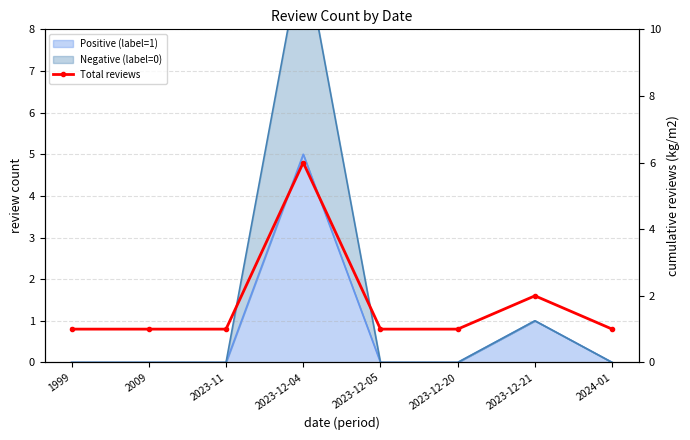

The value at 2023-12-05 is 1. True or false?

True